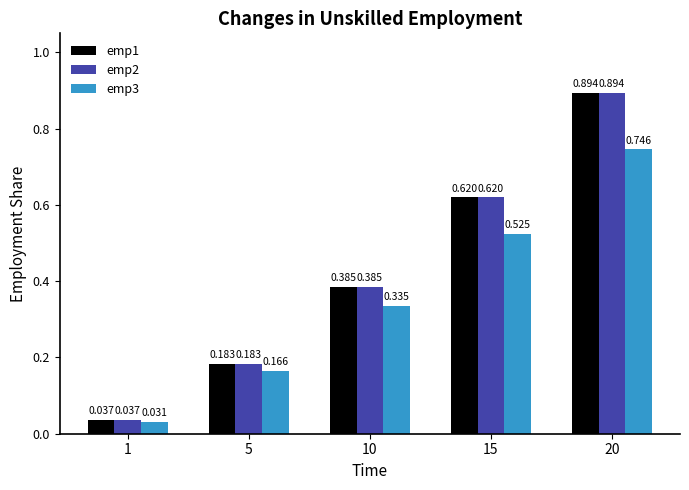

Is the value of emp3 at 1 greater than the value of emp1 at 5?

No